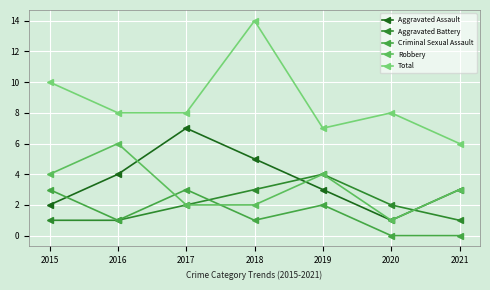

Where does the Aggravated Battery series first go above 2?

2018